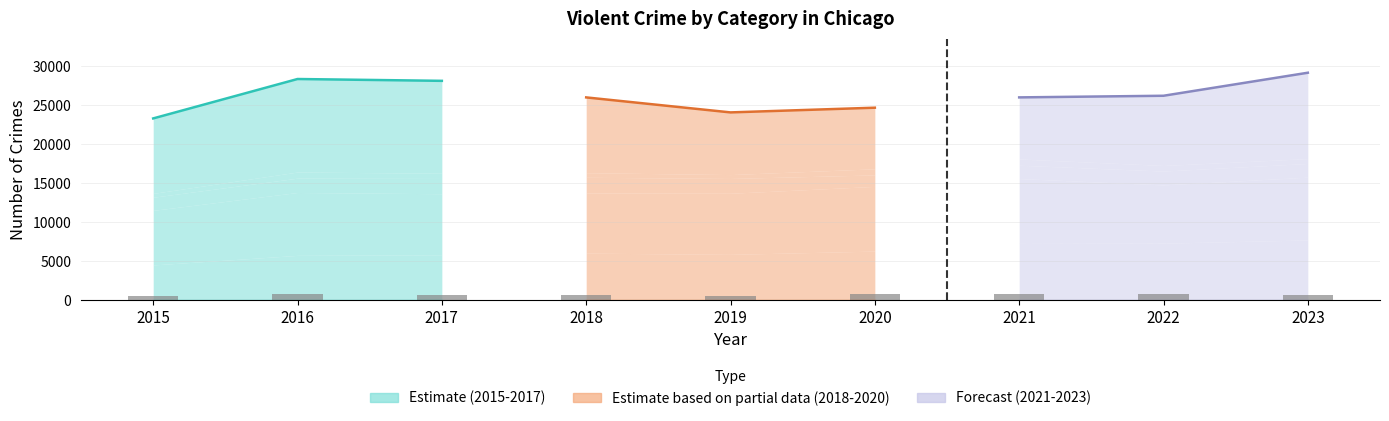

Reading left to right, transcribe all the data shown in this chart.

2015=496	2016=786	2017=672	2018=588	2019=499	2020=787	2021=804	2022=720	2023=625